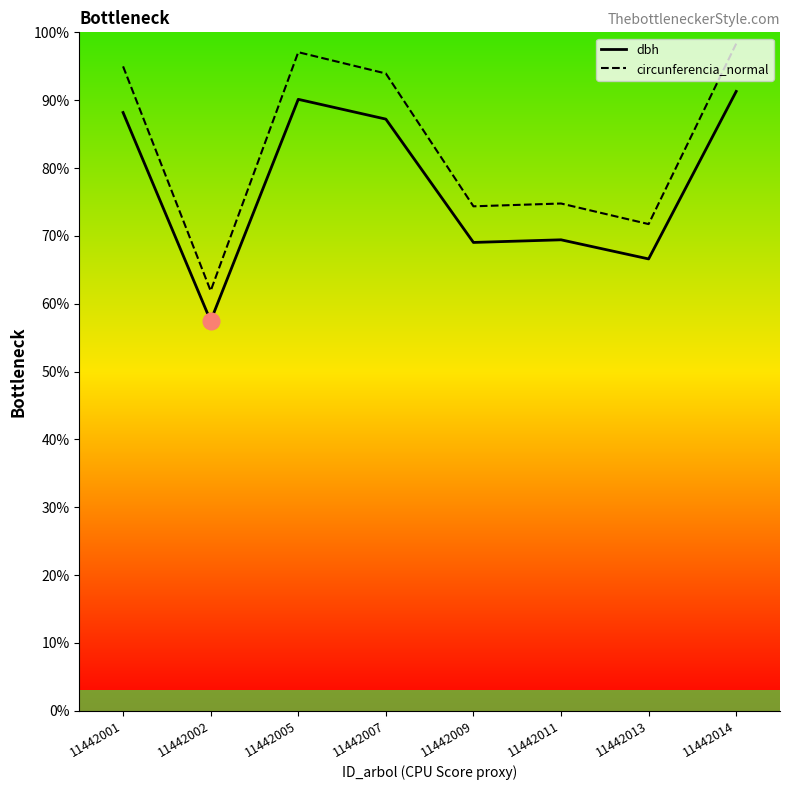

What are all the series names shown in the legend?

dbh, circunferencia_normal